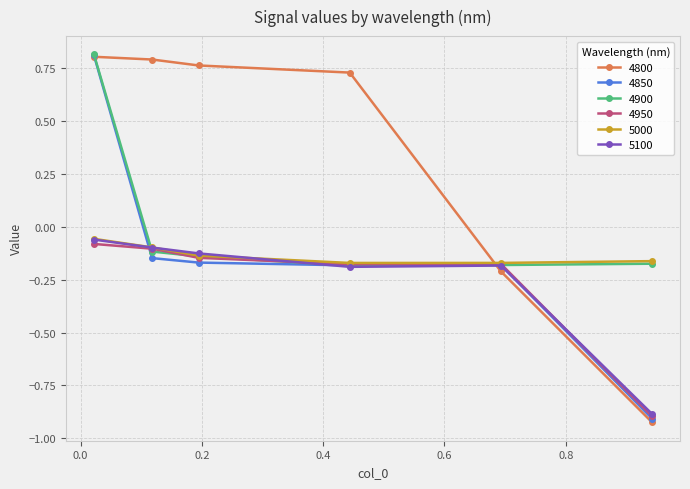

At how many categories does at least one series exceed 0?

4